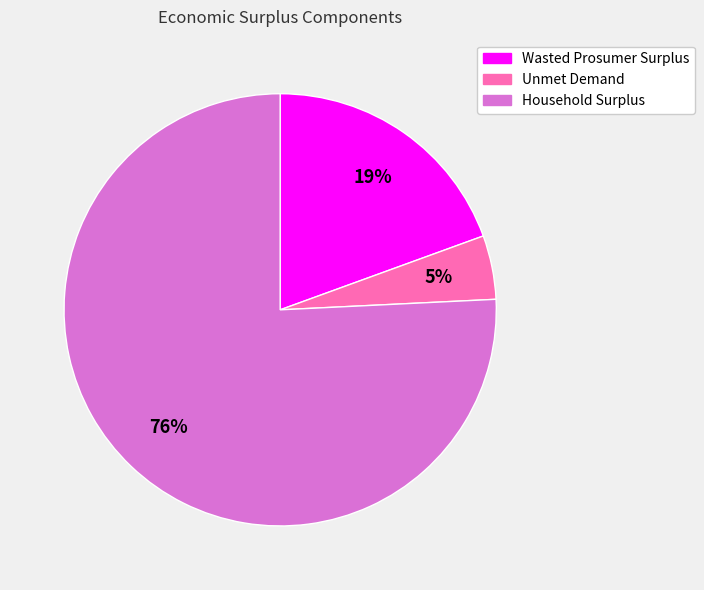

The Wasted Prosumer Surplus slice represents 19% of the pie. True or false?

True